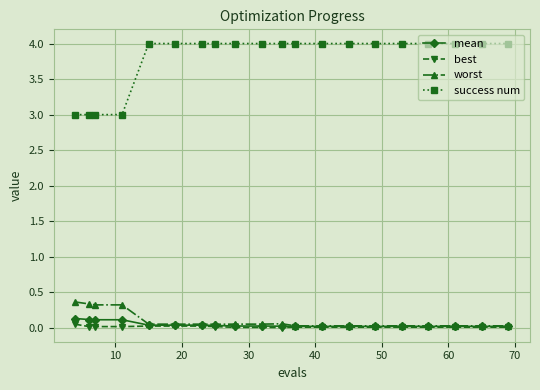

At how many categories does at least one series exceed 1?

20